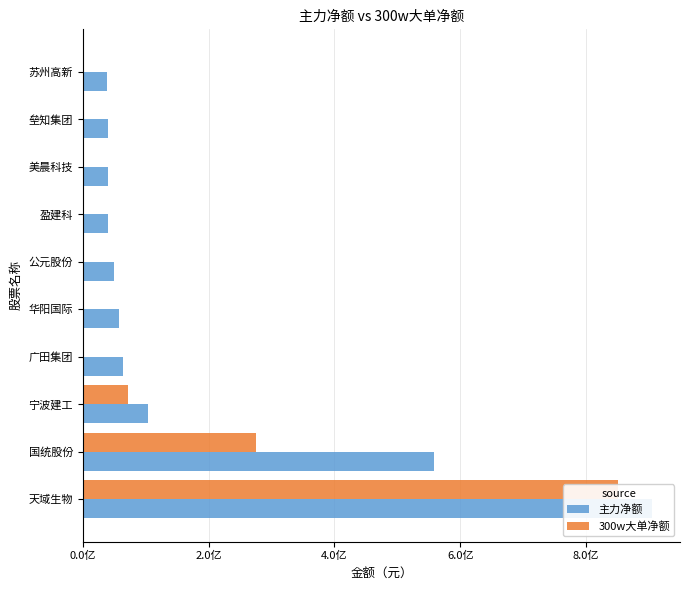

Does the chart contain any negative values?

No